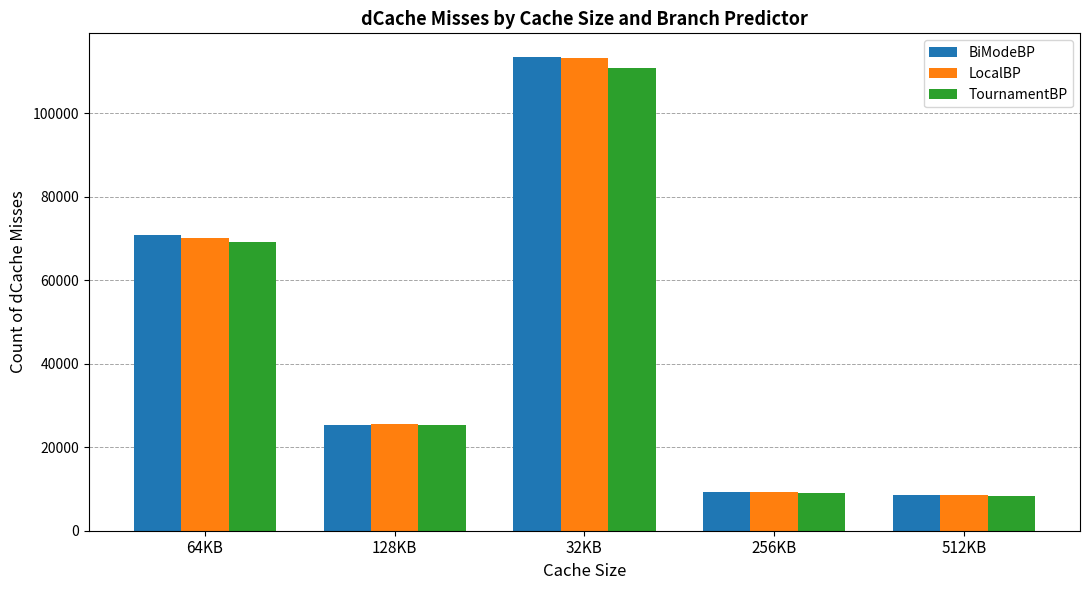

What are all the series names shown in the legend?

BiModeBP, LocalBP, TournamentBP